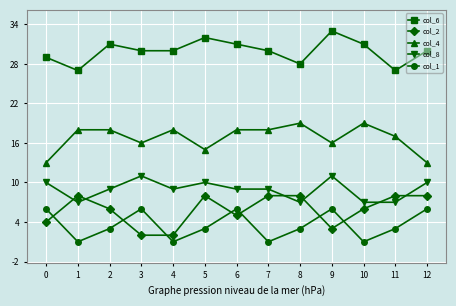

The col_8 series shows 10 at 12. True or false?

True